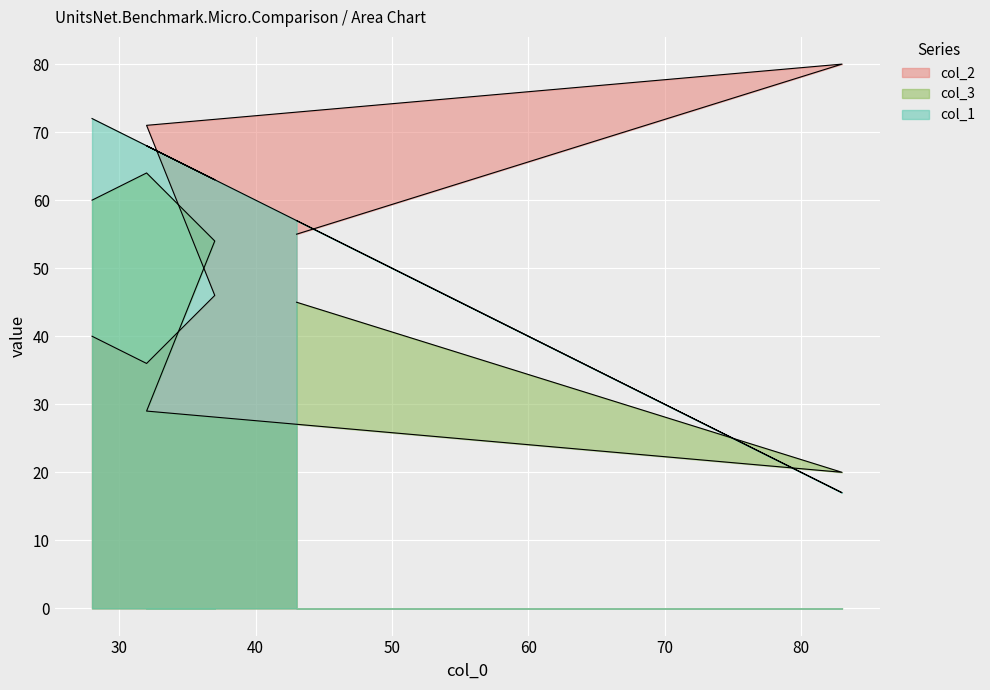

Where does the col_2 series first go above 55?

32